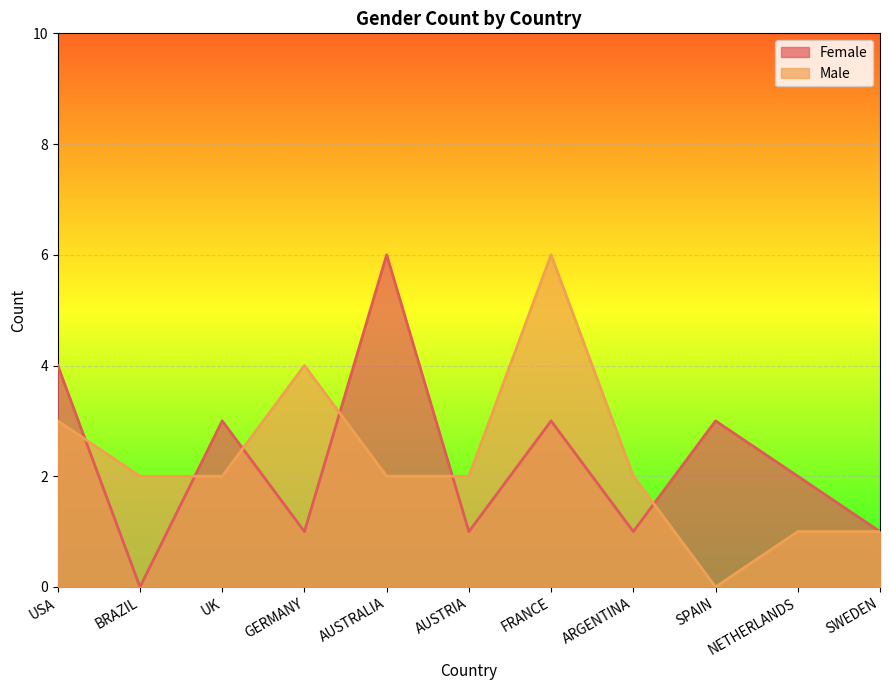

Is the value of Male at USA greater than the value of Female at BRAZIL?

Yes